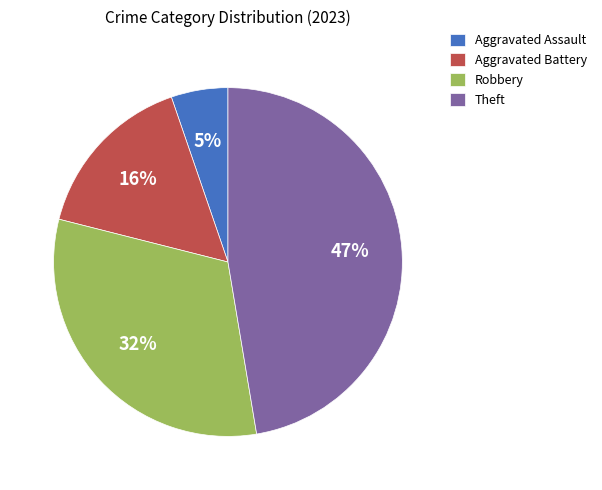

Which slice is the largest?

Theft